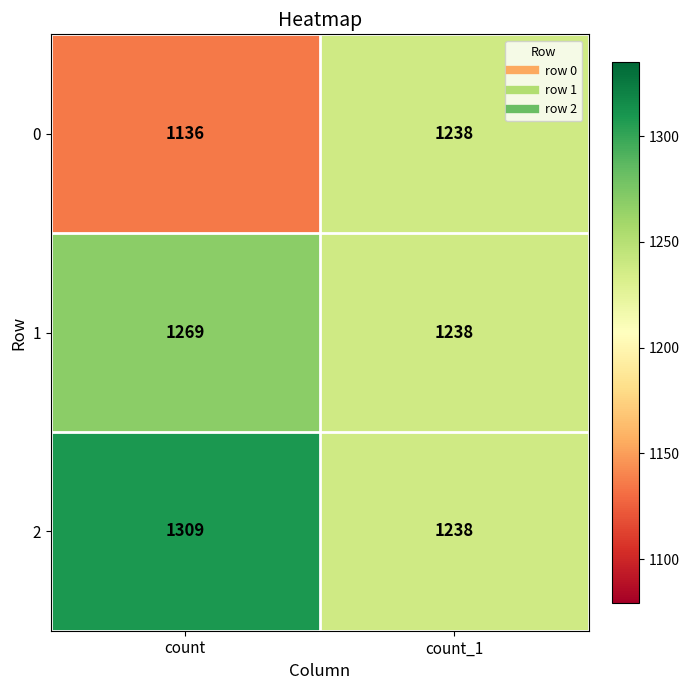

Reading right to left, extract all data points from this chart.

0: count_1=1238	count=1136
1: count_1=1238	count=1269
2: count_1=1238	count=1309